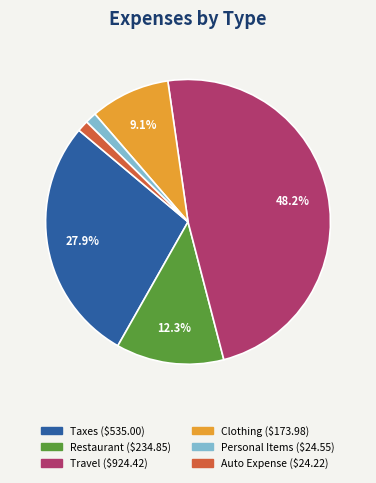

Does any single category account for the majority?

No